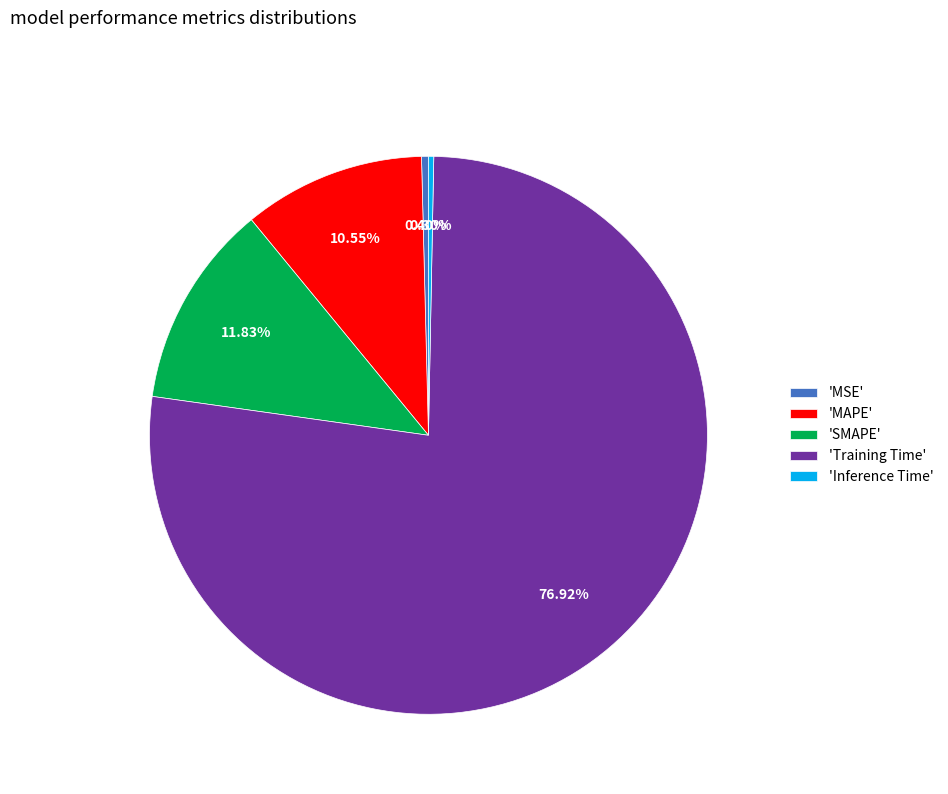

Which slice represents more than half of the pie?

'Training Time'